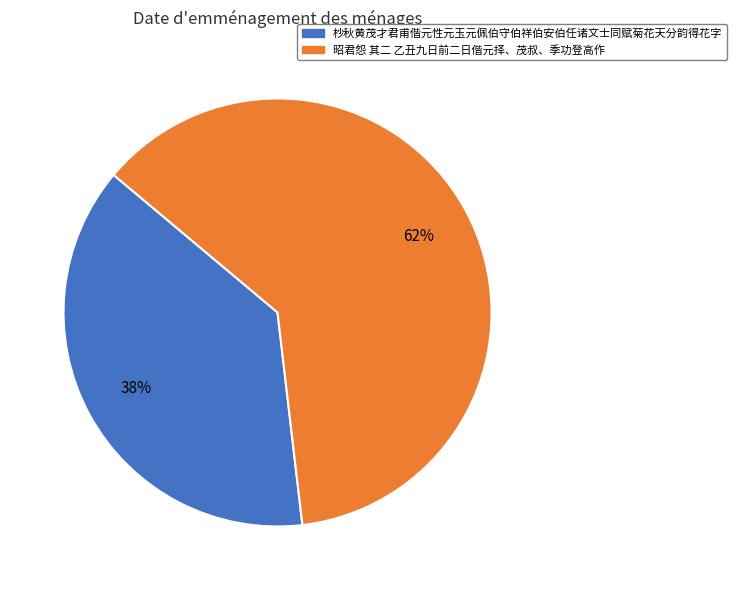

Which slice is the largest?

昭君怨 其二 乙丑九日前二日偕元择、茂叔、季功登高作